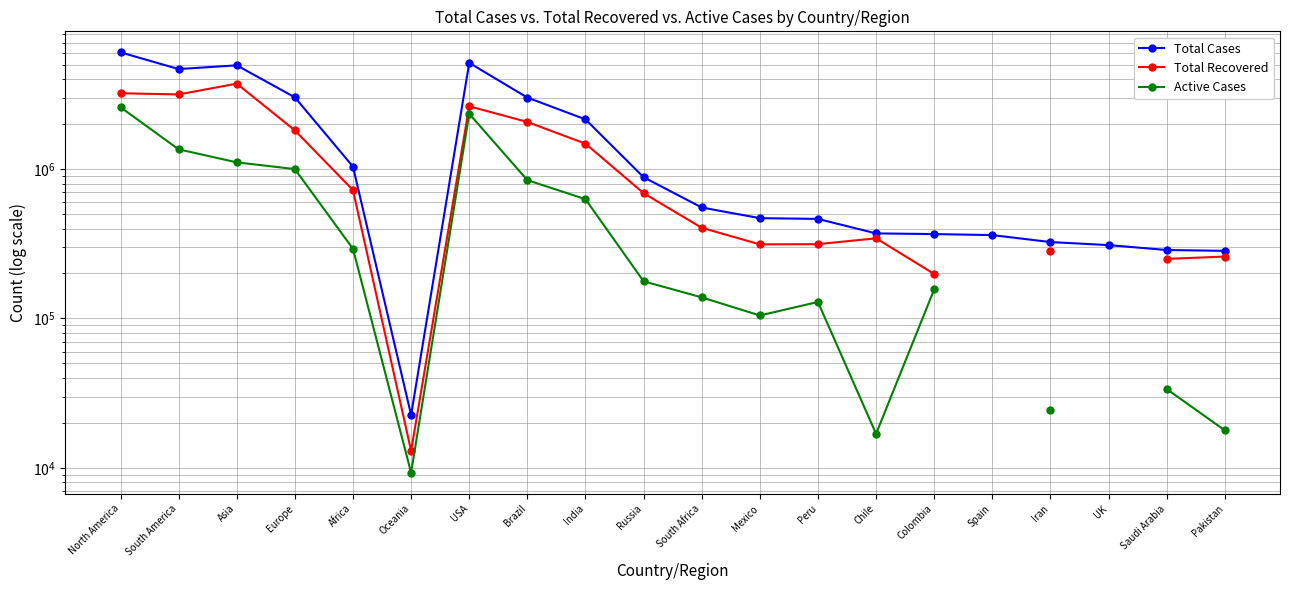

How many data points in Active Cases are above 292439?

7